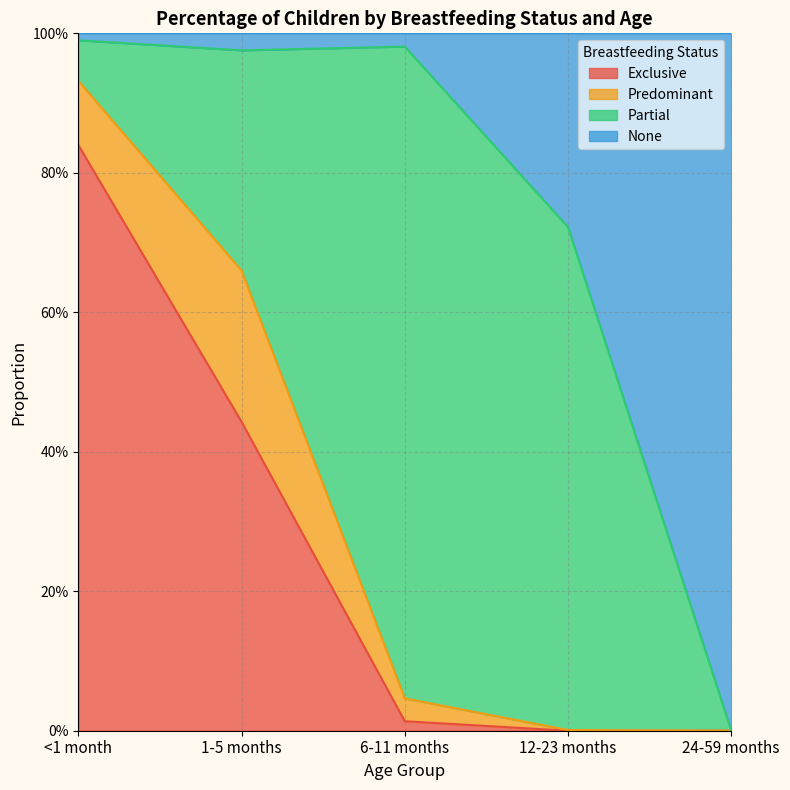

Does the chart have visible grid lines?

Yes